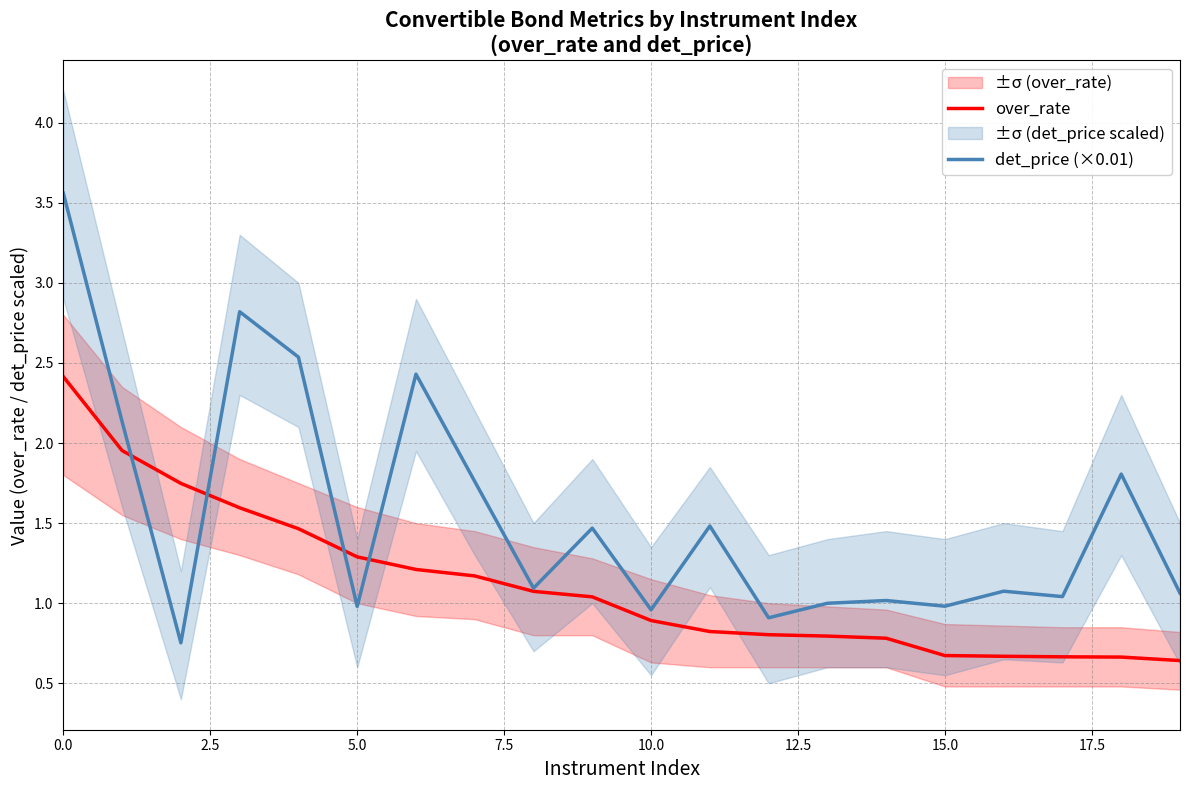

Count the number of data series in this chart.

2